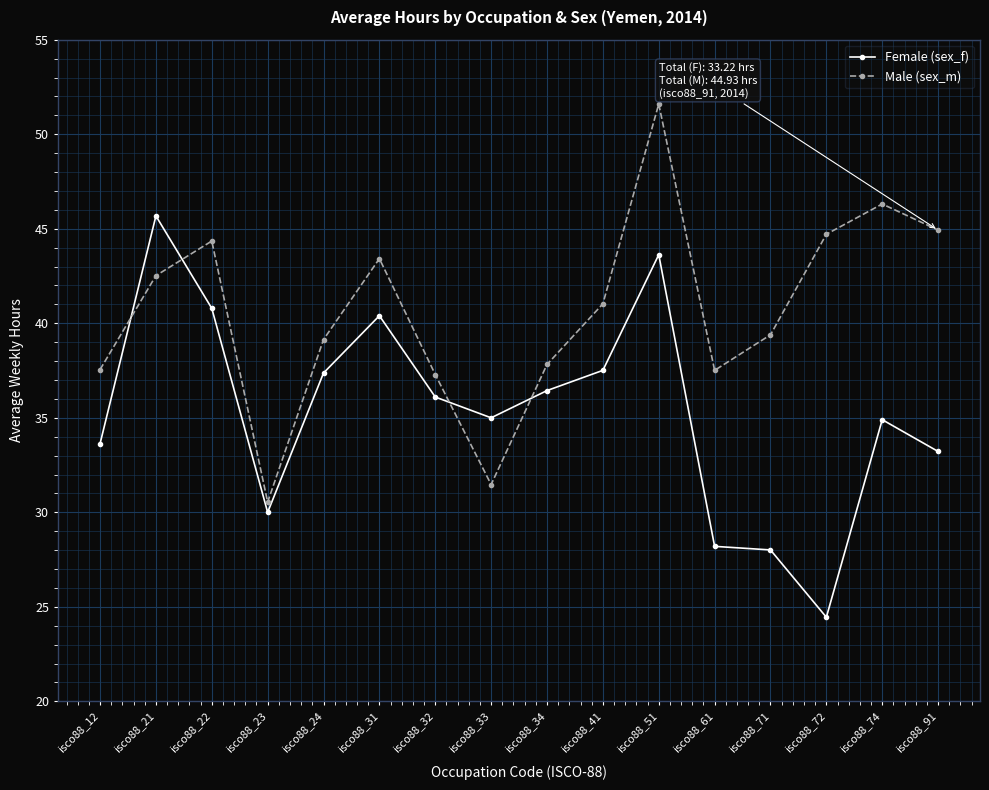

How many data points in Male (sex_m) are less than 41?

8